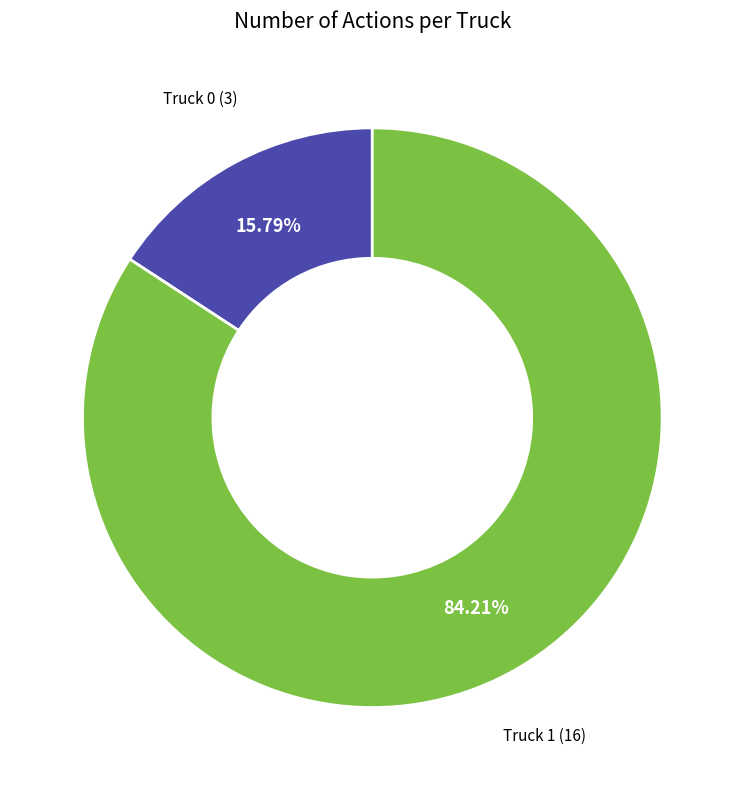

Rank the categories by value from highest to lowest.

Truck 1, Truck 0